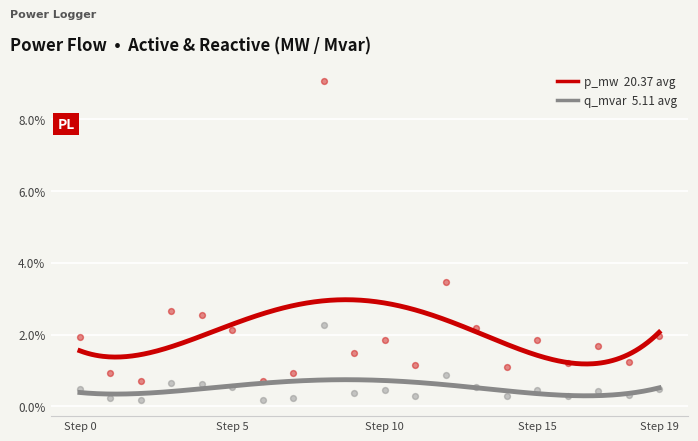

Which series has the largest total across all categories?

p_mw